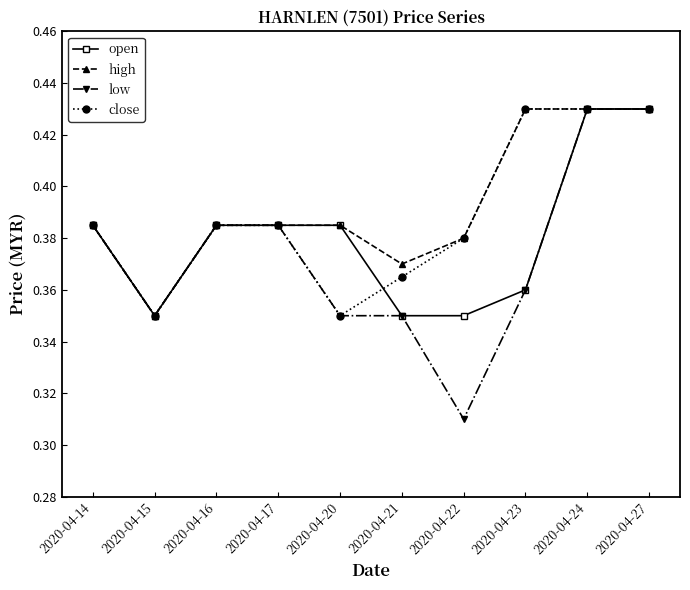

True or false: low has more than 2 points higher than both neighbors.

False